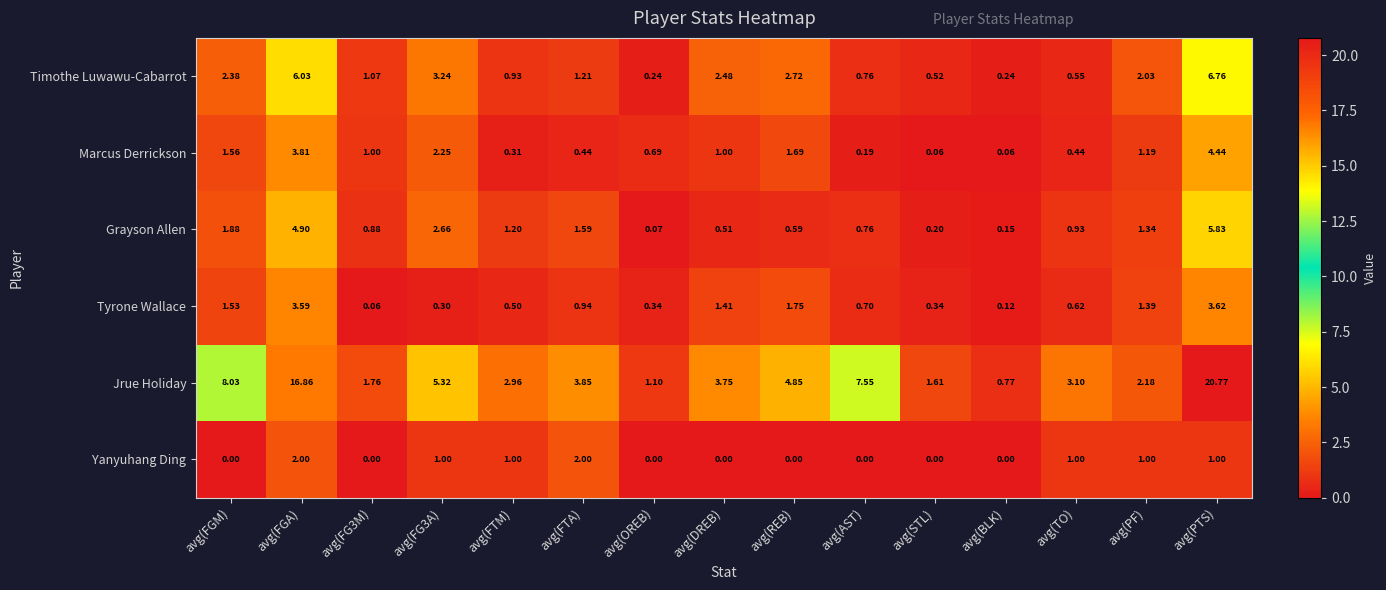

Count the number of data series in this chart.

6